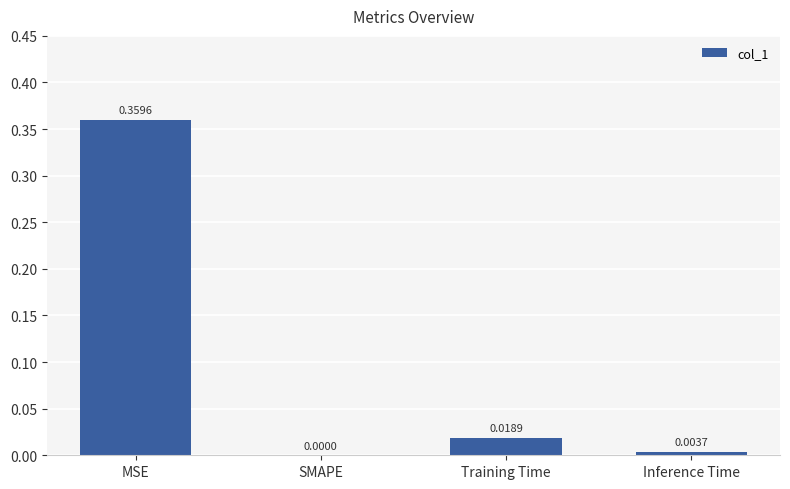

Between Inference Time and Training Time, which is larger?

Training Time